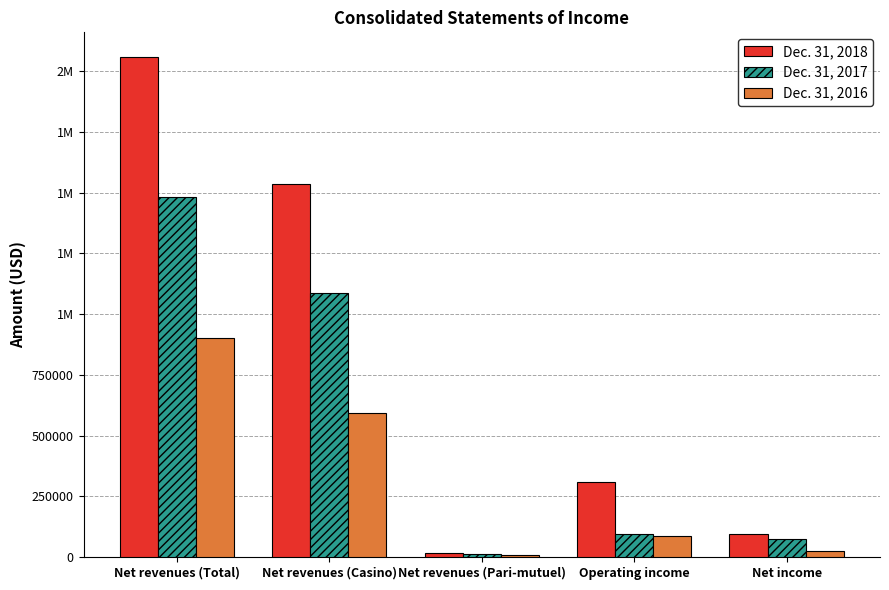

What is the label of the 4th bar from the right?

Net revenues (Casino)